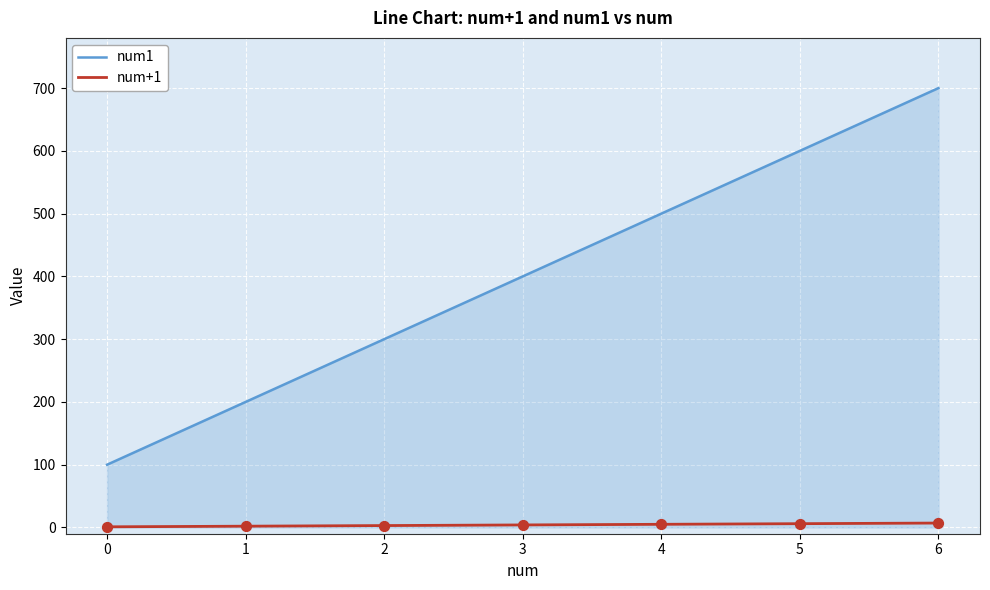

At which category is the sum across all series the highest?

6